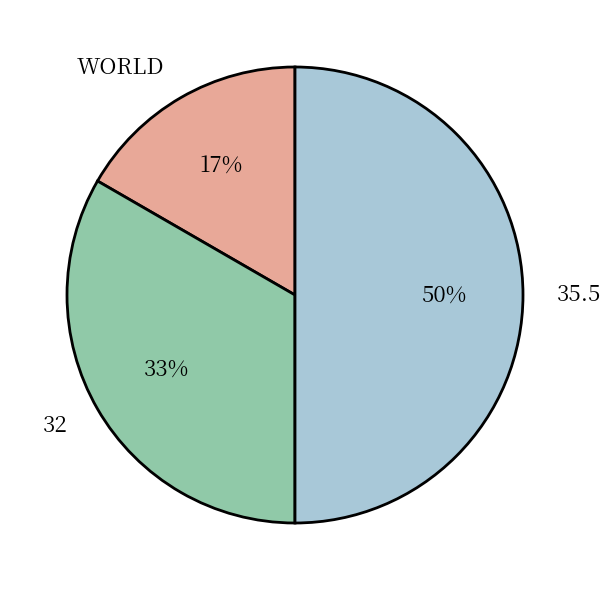

How many segments does this pie chart have?

3